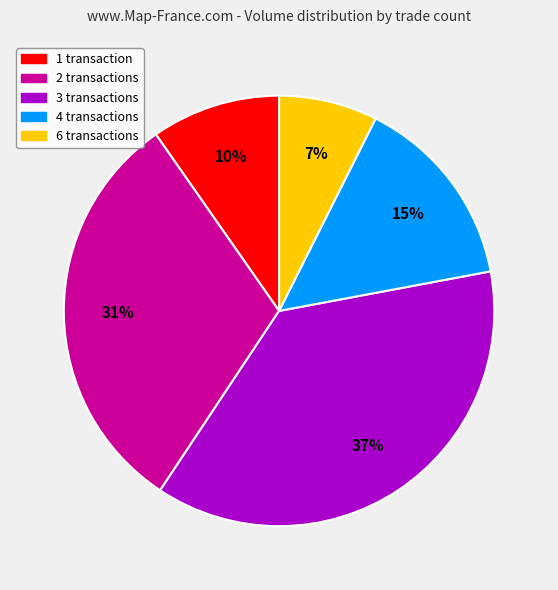

Does any single category account for the majority?

No